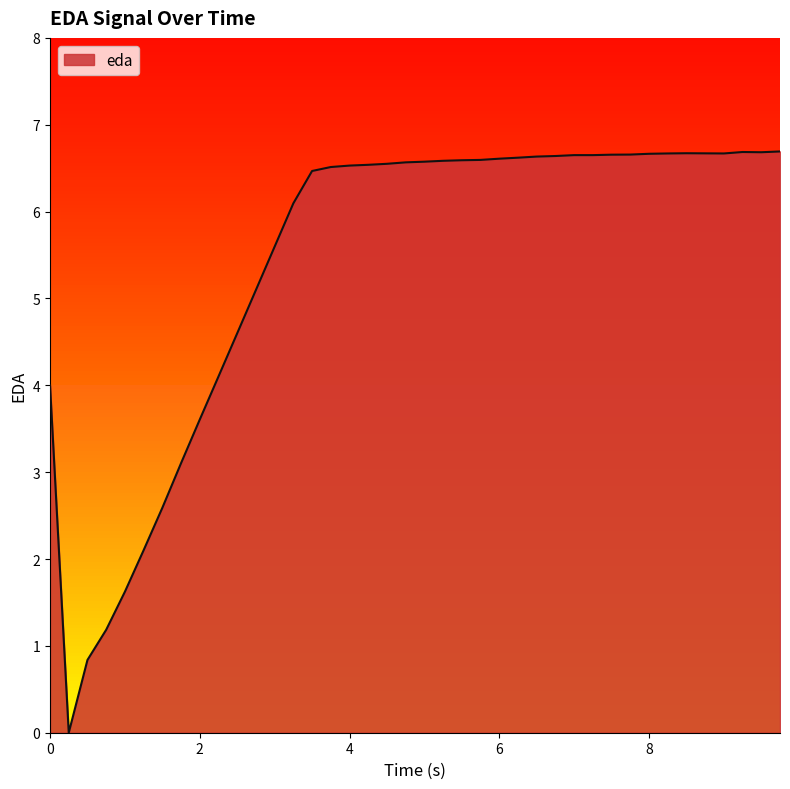

How many positive values are there?

39